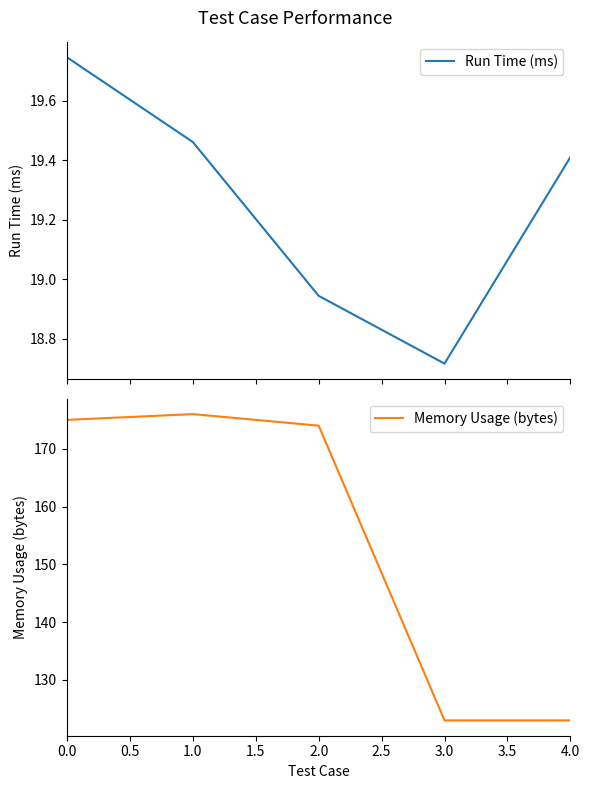

The value of Memory Usage (bytes) at 3.0 is 123. True or false?

True